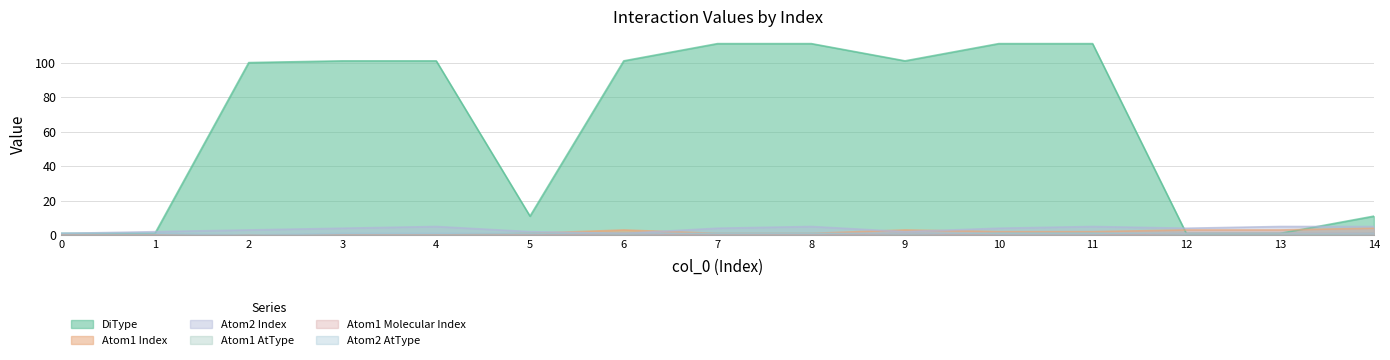

What is the approximate value of Atom2 Index at 3?

4